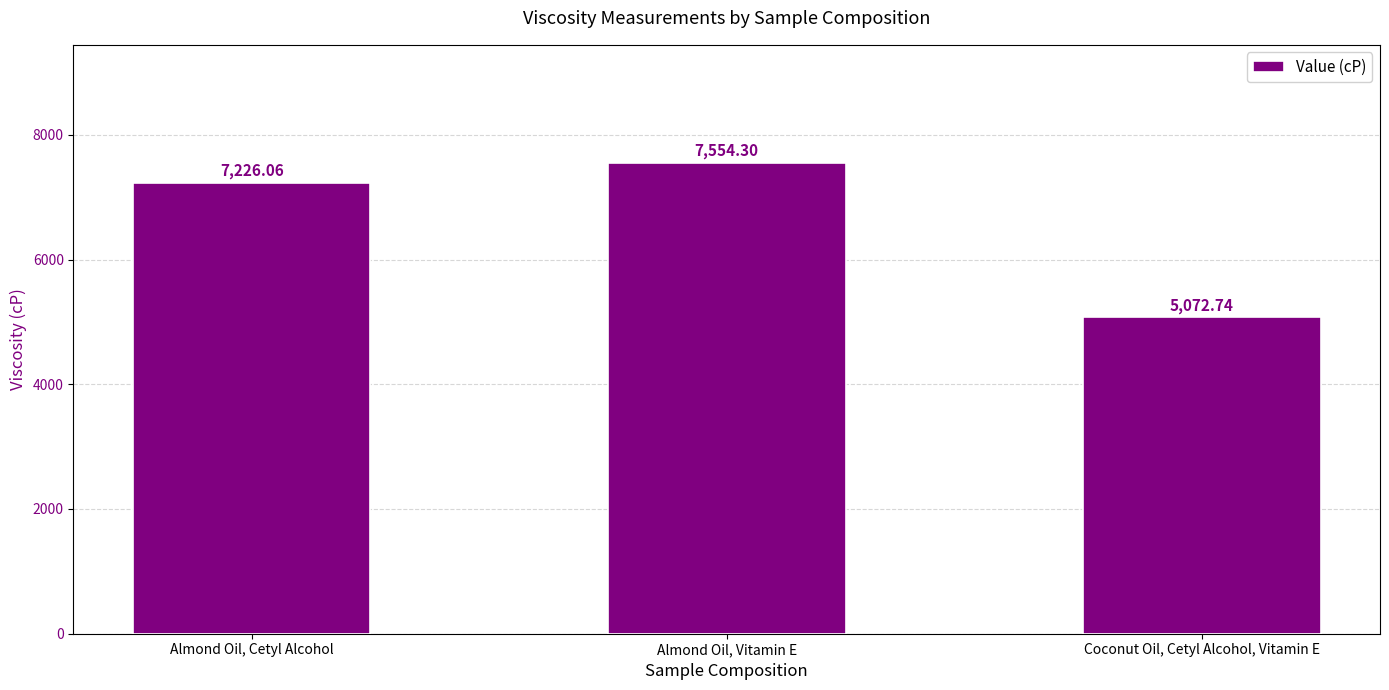

Rank the categories by value from highest to lowest.

Almond Oil, Vitamin E, Almond Oil, Cetyl Alcohol, Coconut Oil, Cetyl Alcohol, Vitamin E